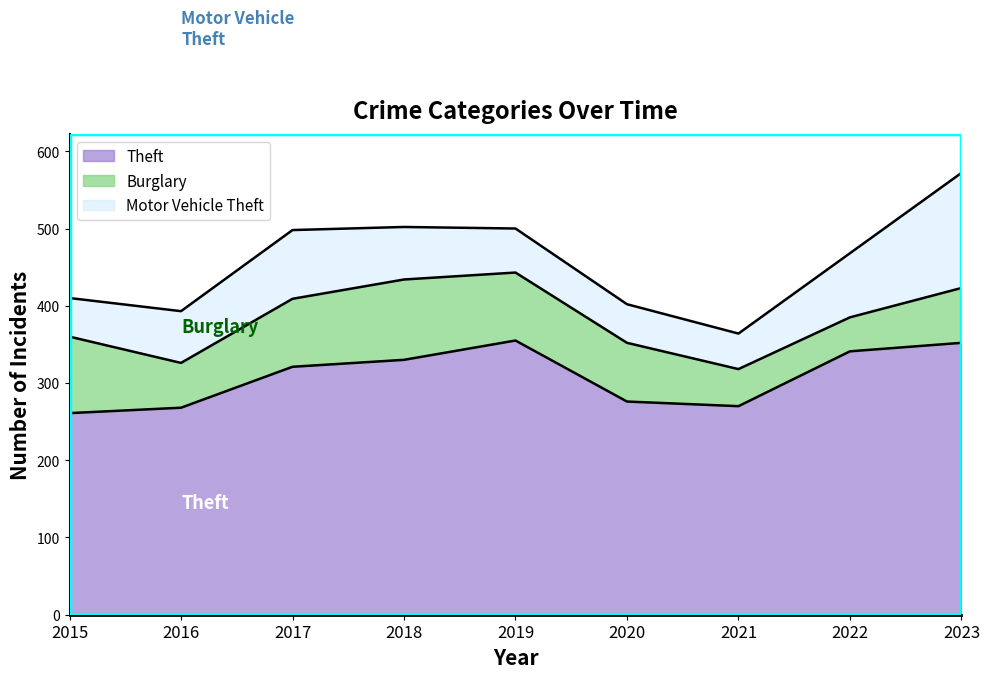

Reading left to right, what are all the values shown in this chart?

Theft: 2015=261	2016=268	2017=321	2018=330	2019=355	2020=276	2021=270	2022=341	2023=352
Motor Vehicle Theft: 2015=50	2016=67	2017=89	2018=68	2019=57	2020=50	2021=46	2022=83	2023=149
Burglary: 2015=99	2016=58	2017=88	2018=104	2019=88	2020=76	2021=48	2022=44	2023=71